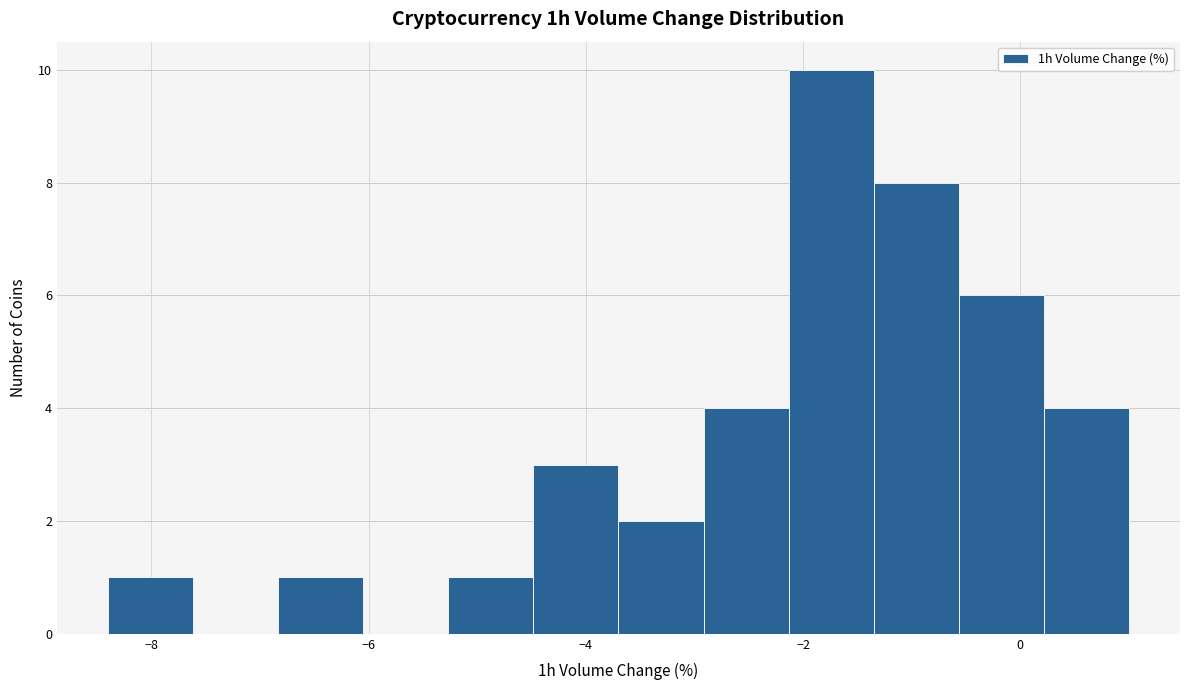

Around what value on the x-axis is the tallest bar? Give the approximate position of its centre, as read against the axis.

-1.8